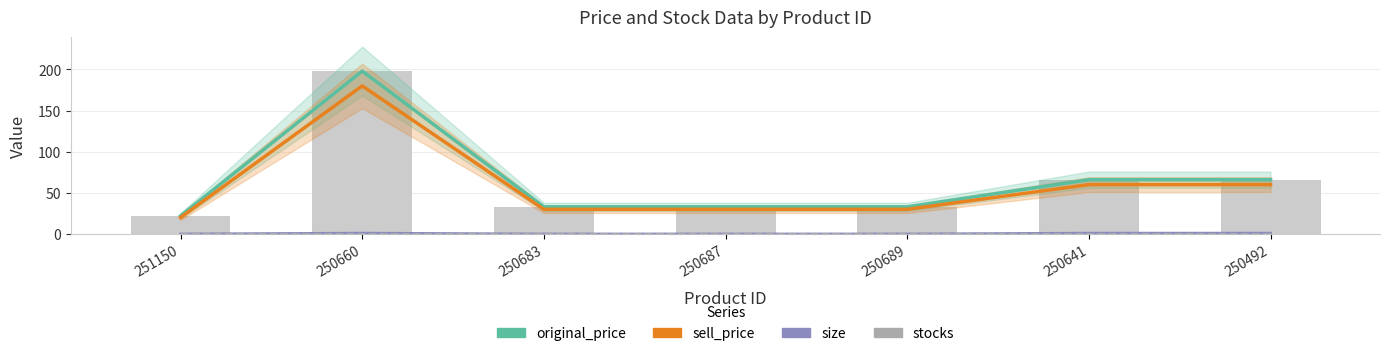

At which label is stocks closest to 0?

251150